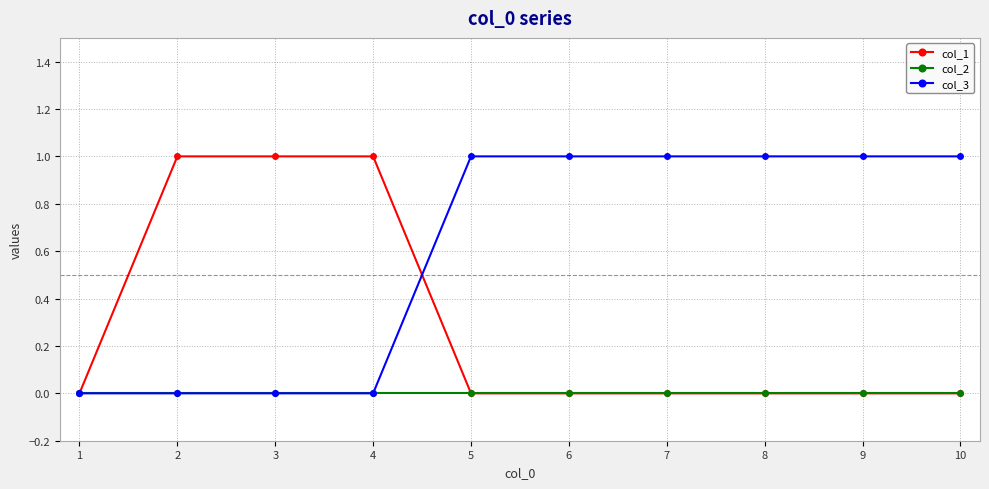

What is the average value of the col_3 series?

1